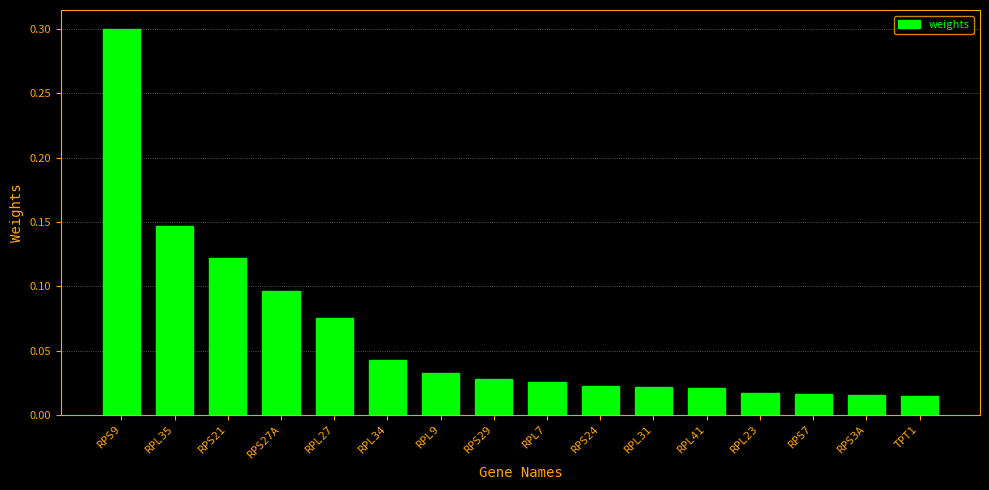

What is the sum of all values?

1.0